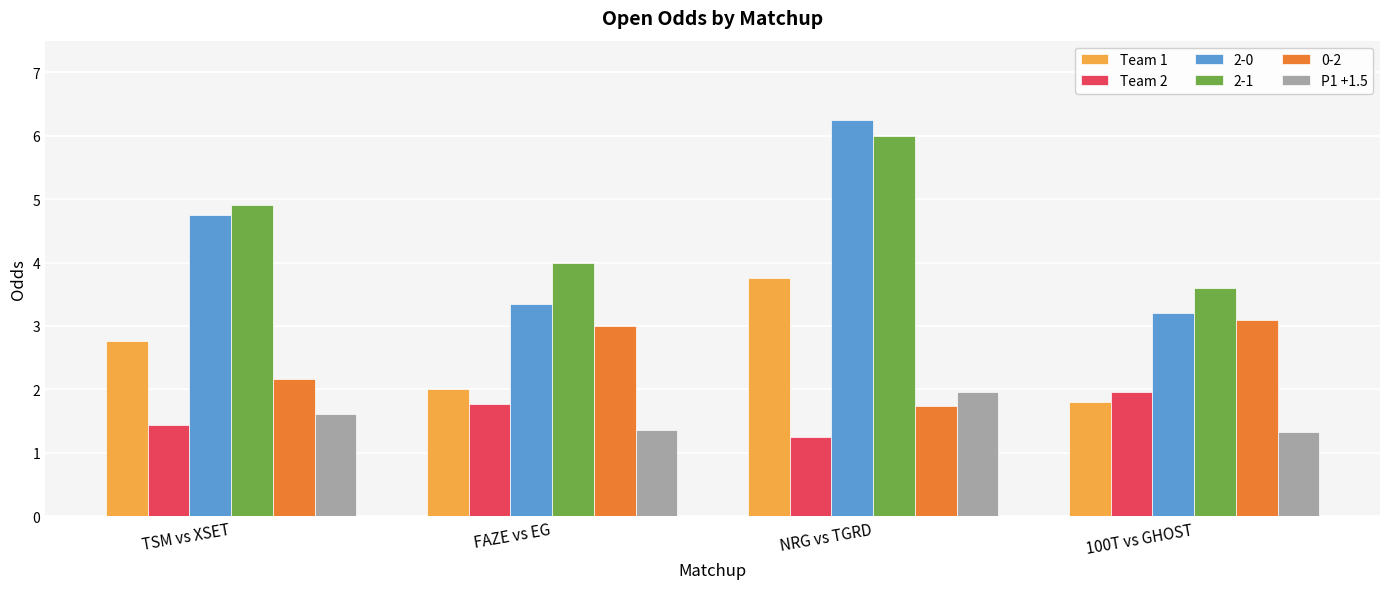

What is the spread (max minus min) of values at TSM vs XSET?

3.5